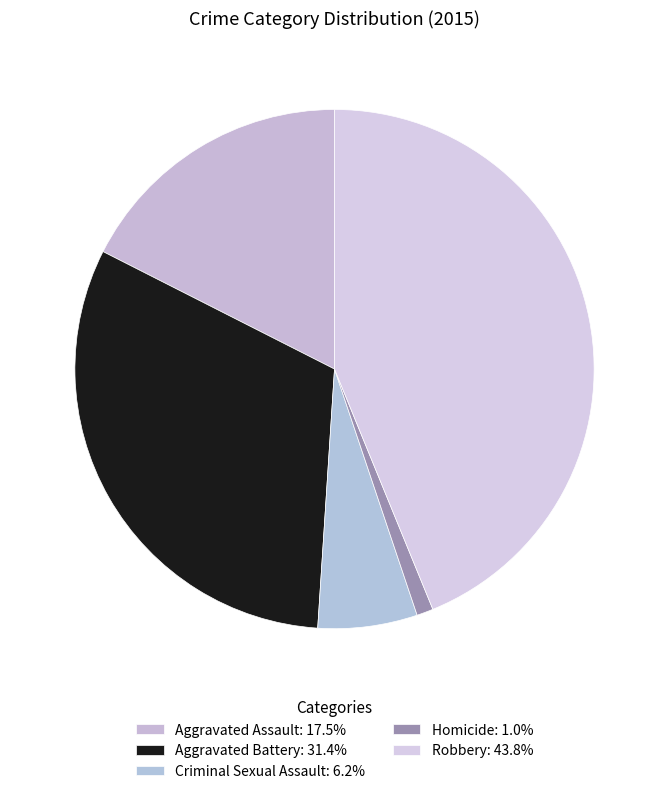

How many segments does this pie chart have?

5